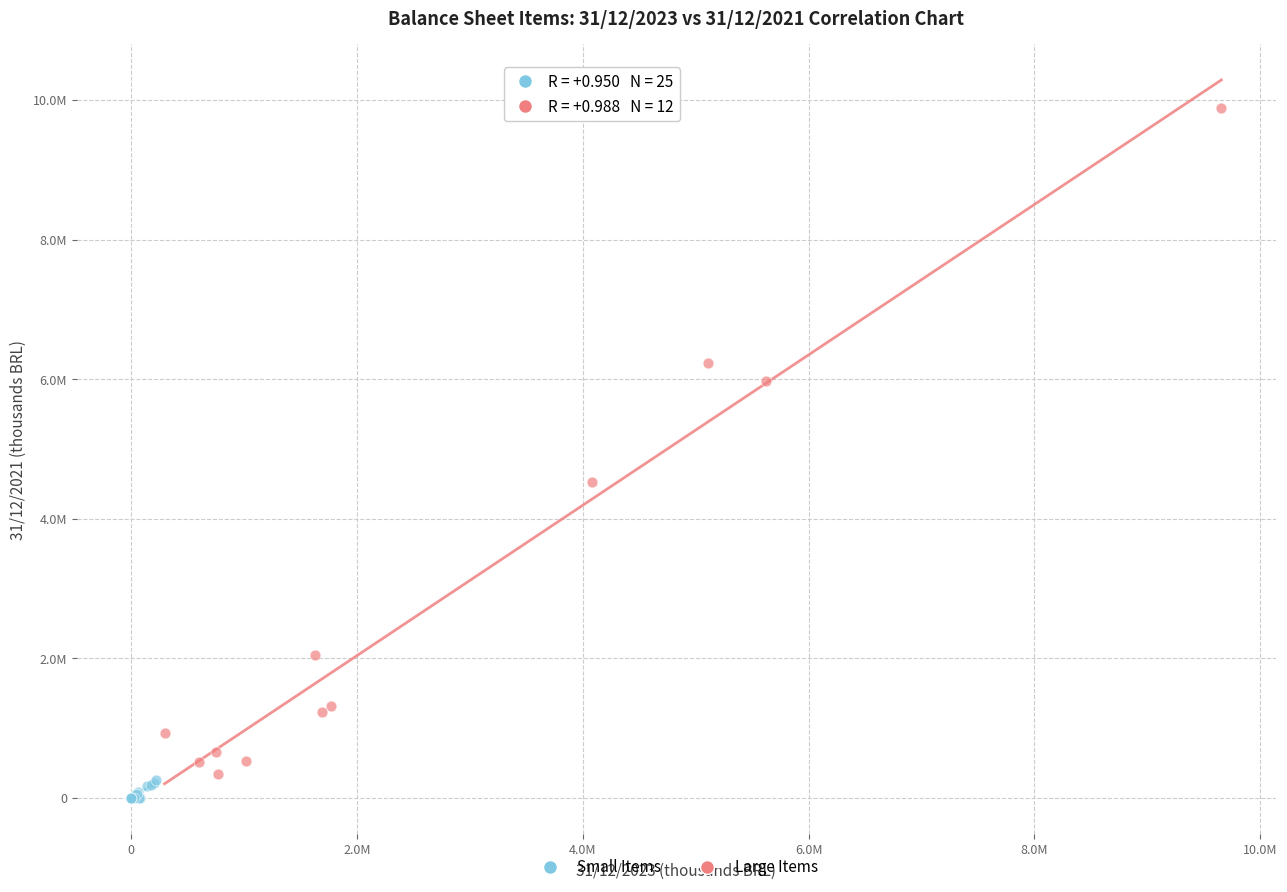

What are all the series names shown in the legend?

Small Items, Large Items